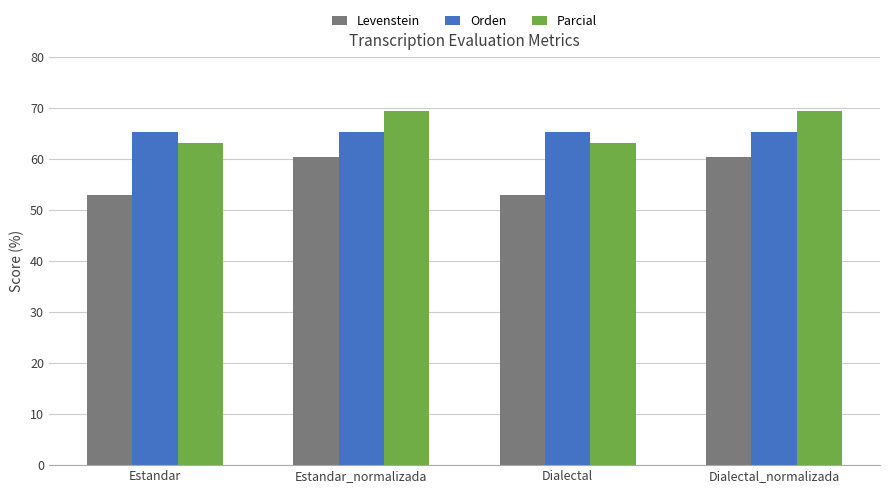

How many groups of bars are there?

4